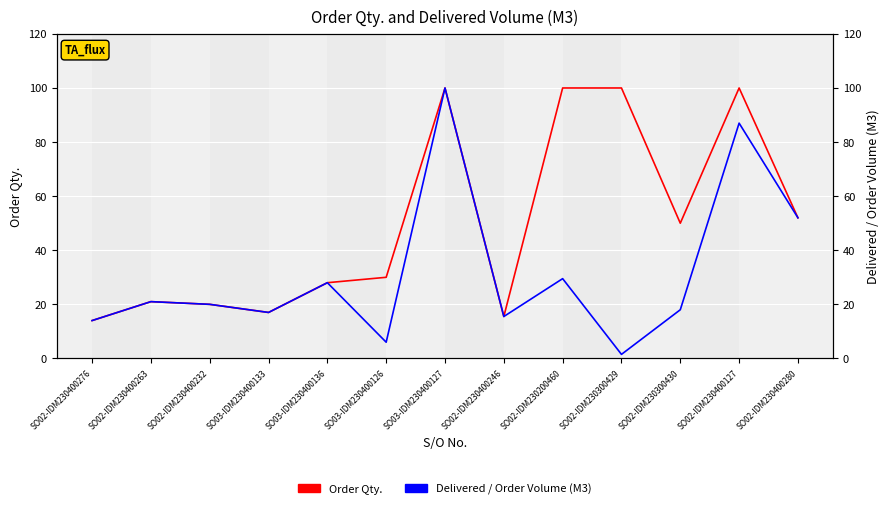

Reading left to right, what are all the values shown in this chart?

Order Qty.: 14.0	21.0	20.0	17.0	28.0	30.0	100.0	15.5	100.0	100.0	50.0	100.0	52.0
Delivered / Order Volume (M3): 14.0	21.0	20.0	17.0	28.0	6.0	100.0	15.5	29.5	1.5	18.0	87.0	52.0